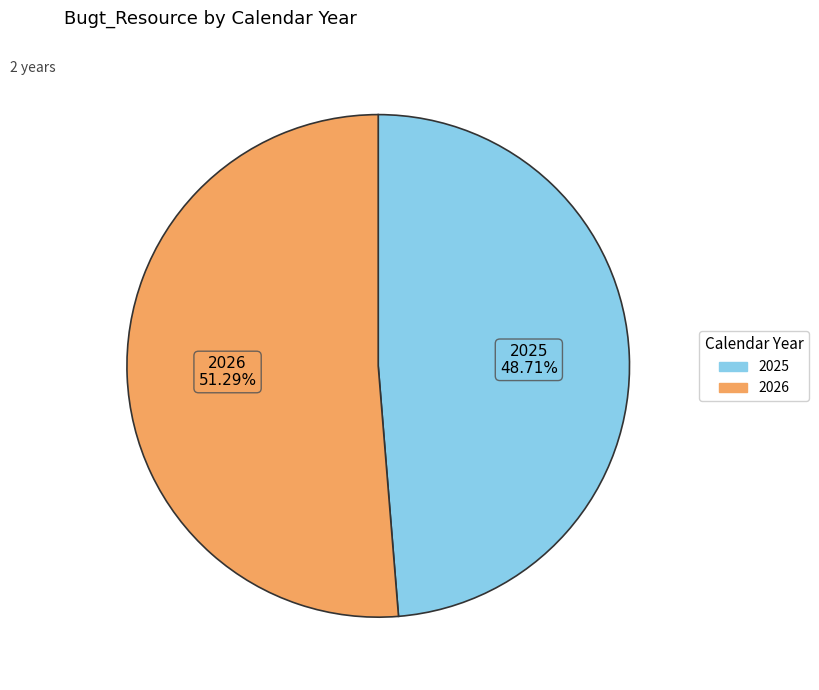

True or false: 2026 accounts for 51% of the total.

True